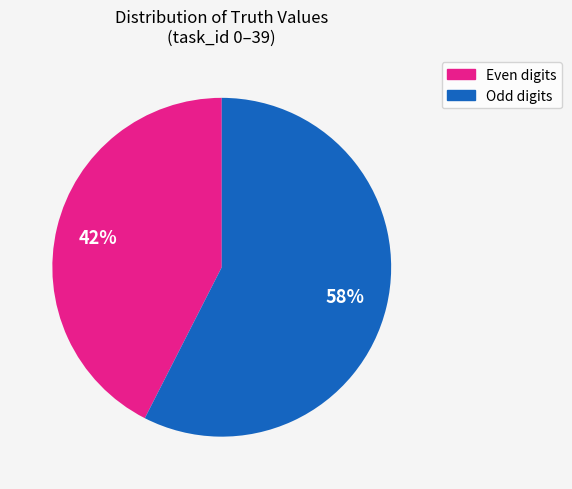

What is the smallest slice in the pie chart?

Even digits